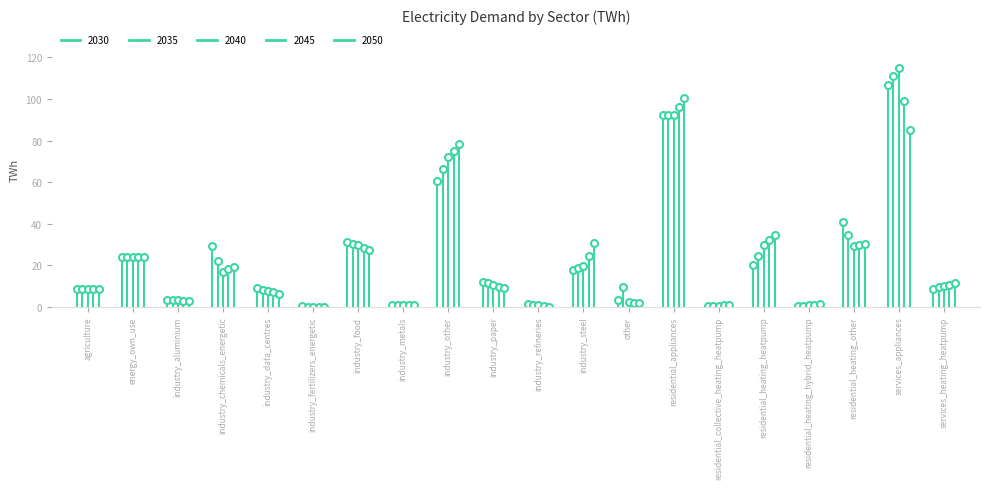

Which has a higher value, industry_paper or residential_heating_heatpump?

residential_heating_heatpump